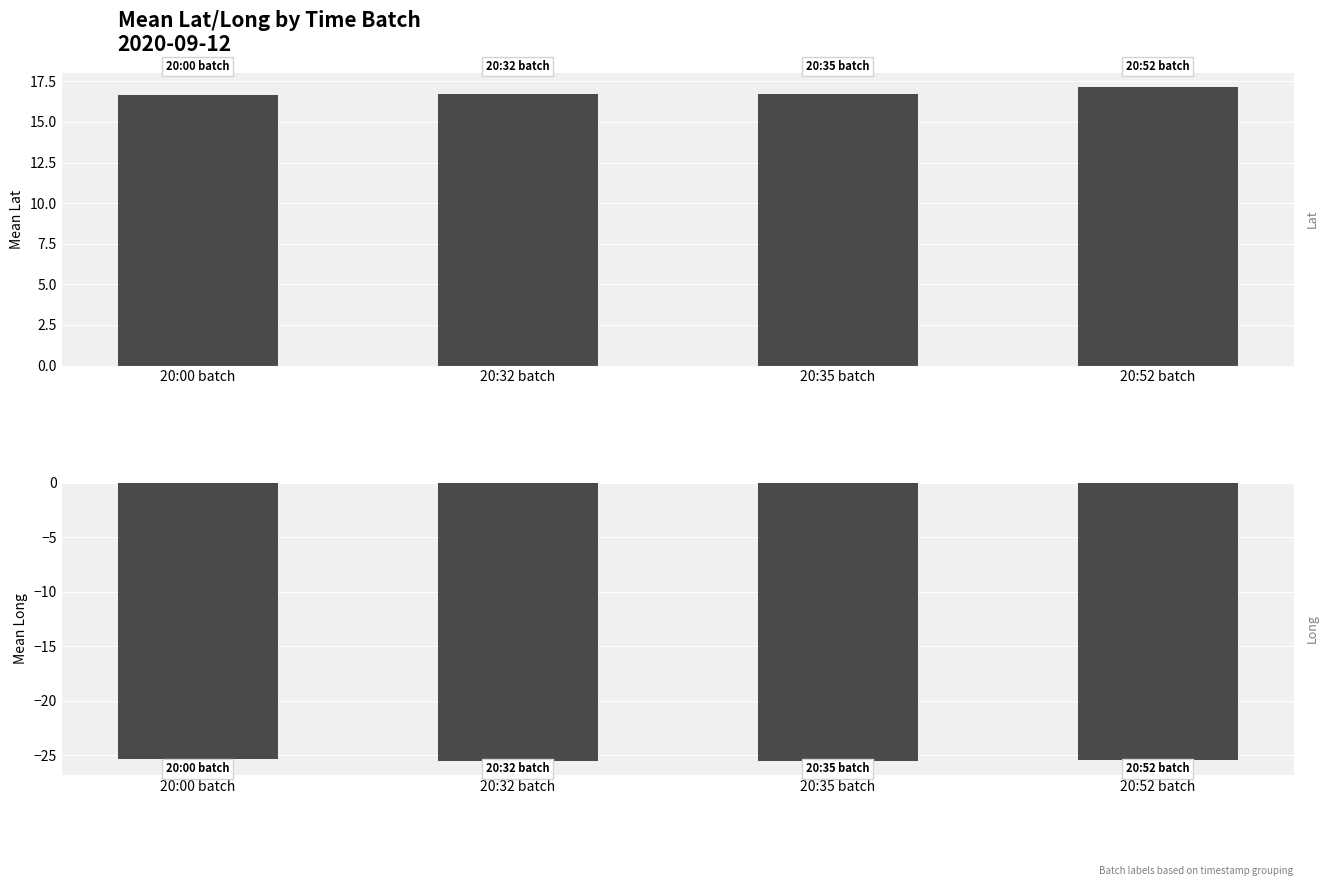

List the labels in order of Lat value, largest first.

20:52 batch, 20:32 batch, 20:35 batch, 20:00 batch